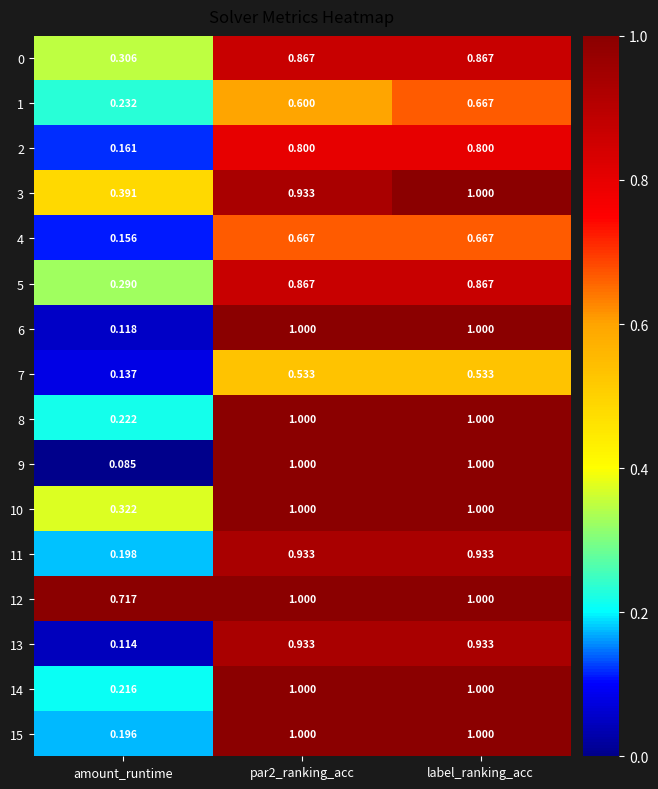

At which category is the sum across all series the highest?

label_ranking_acc